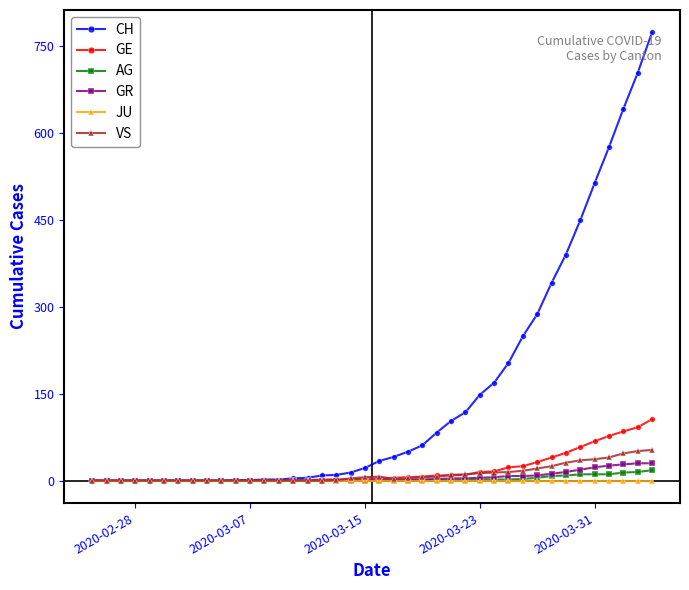

Which series has the largest range (max minus min)?

CH